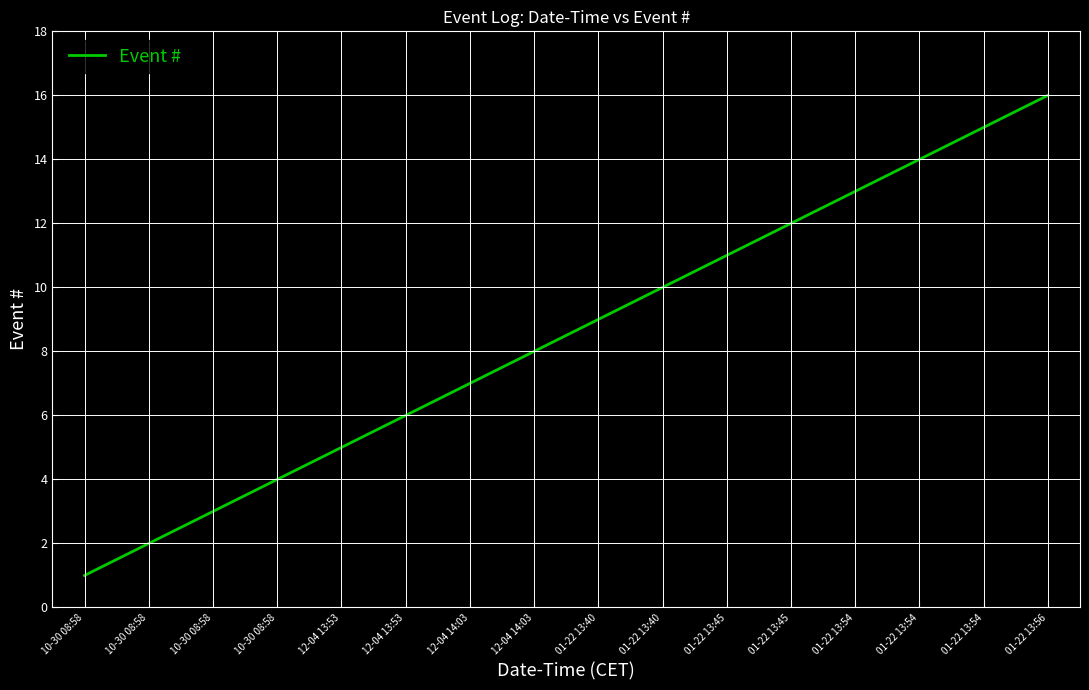

Does the chart display data point markers on the line(s)?

No